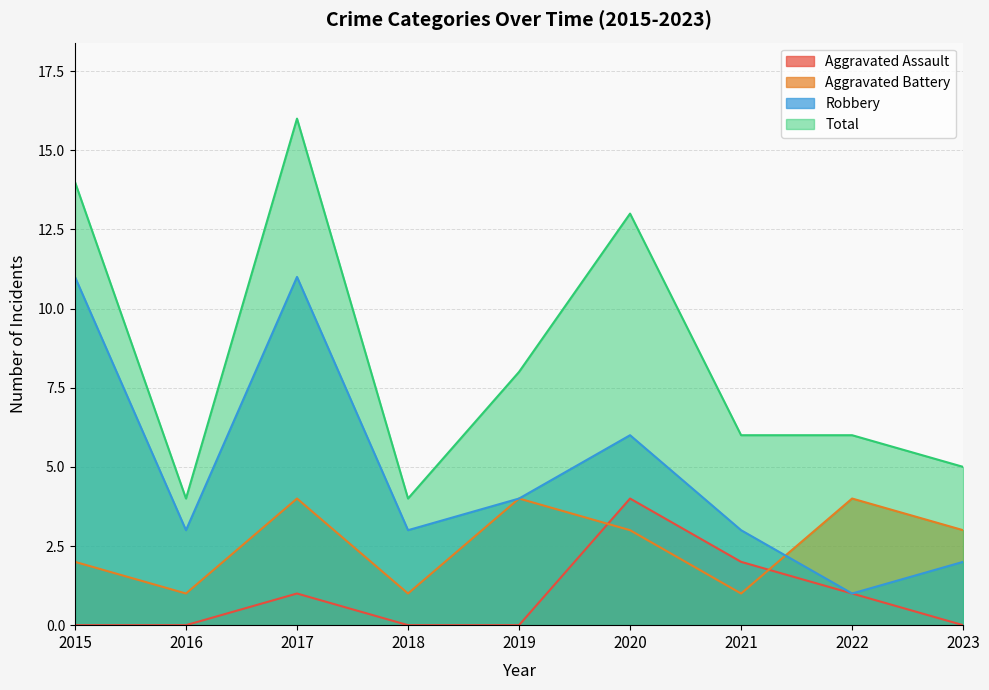

Which series has the widest spread of values?

Total